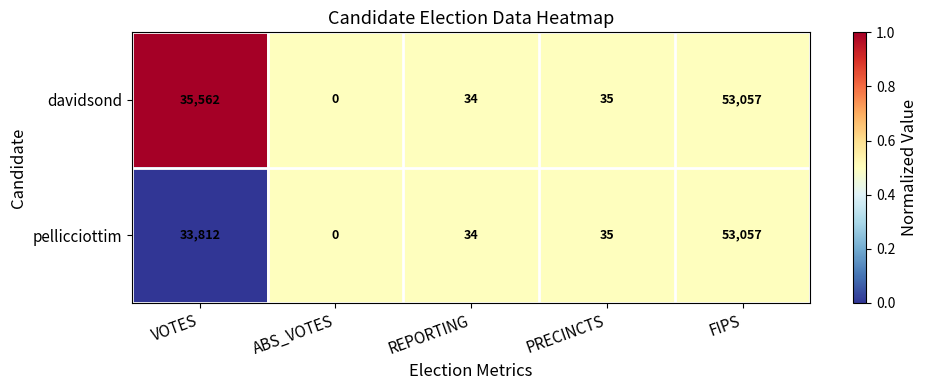

Which series changed the most between VOTES and PRECINCTS?

davidsond